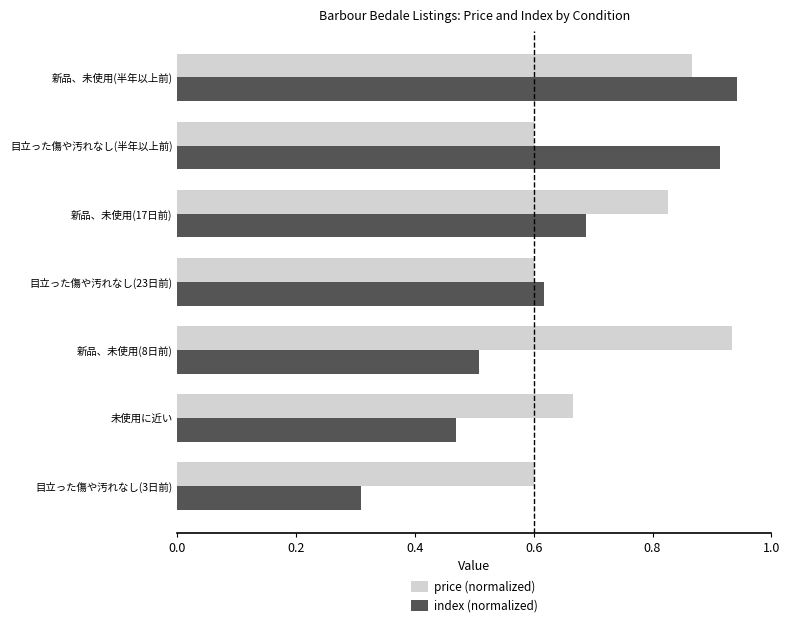

At how many categories does at least one series exceed 0?

7